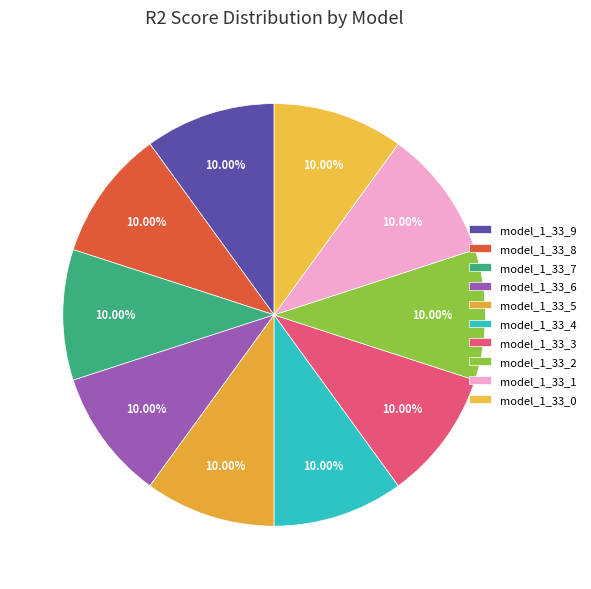

How many slices are in this pie chart?

10